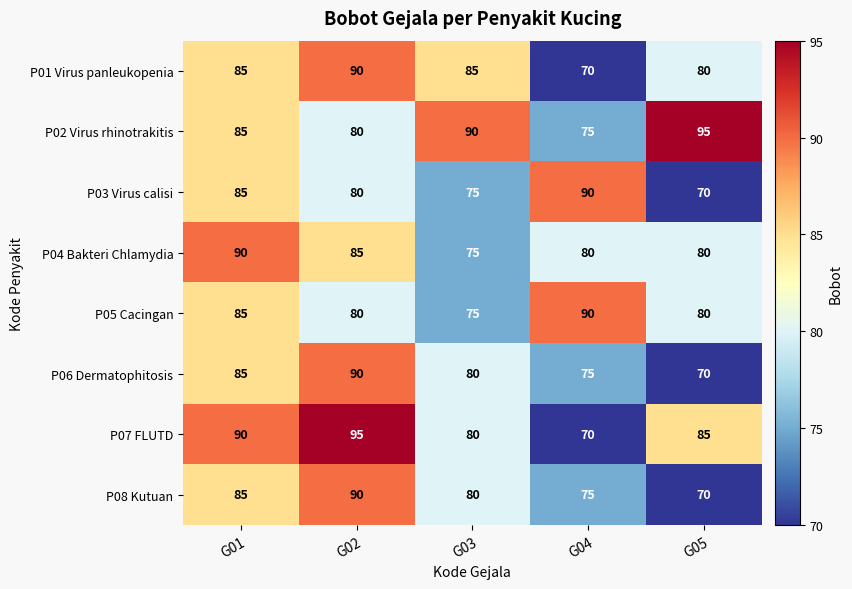

At how many categories does at least one series exceed 87?

5